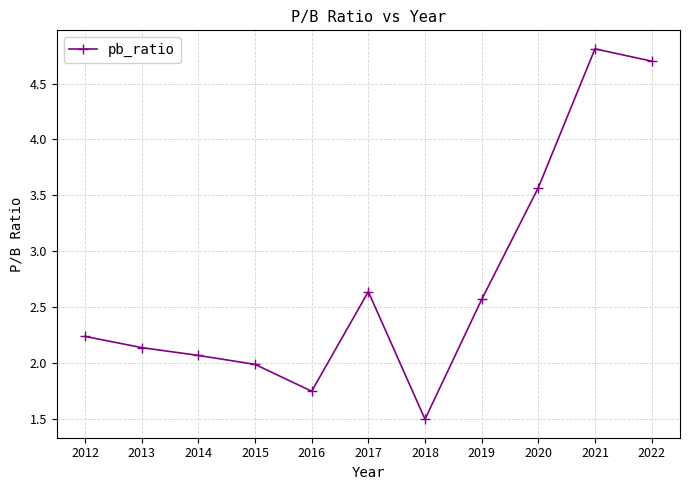

At which category does the chart reach its peak across all series?

2021